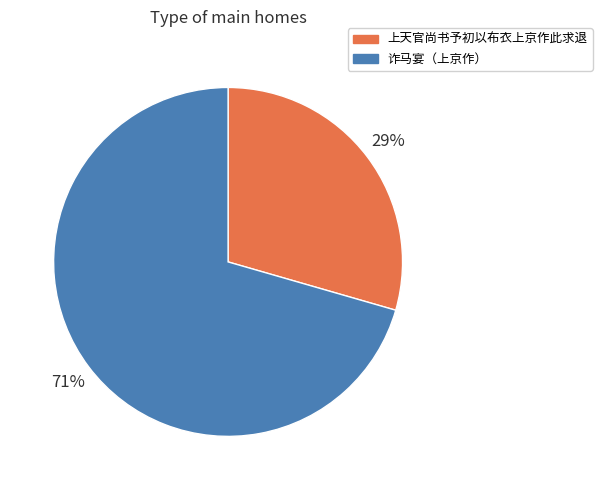

To the nearest percent, what is the average slice percentage?

50%